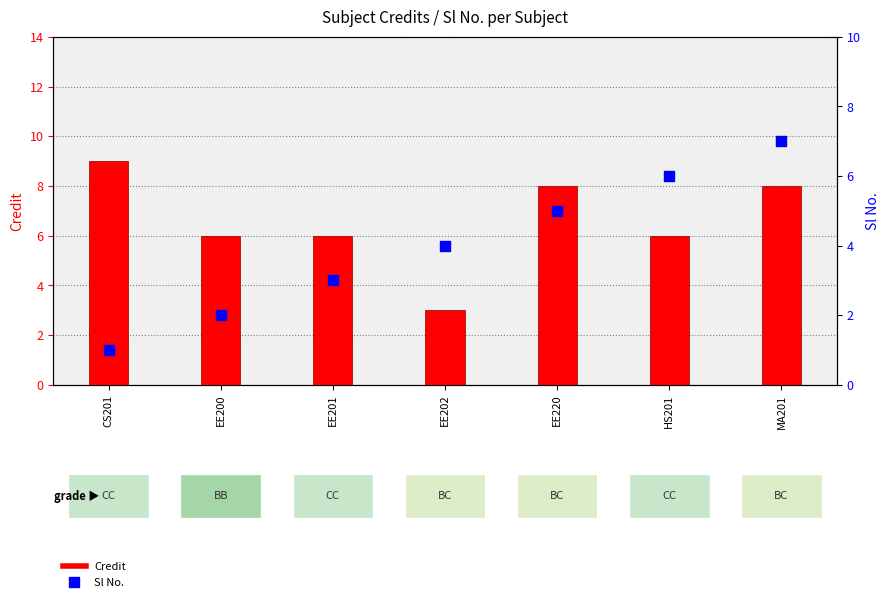

Which series has the largest total across all categories?

Credit